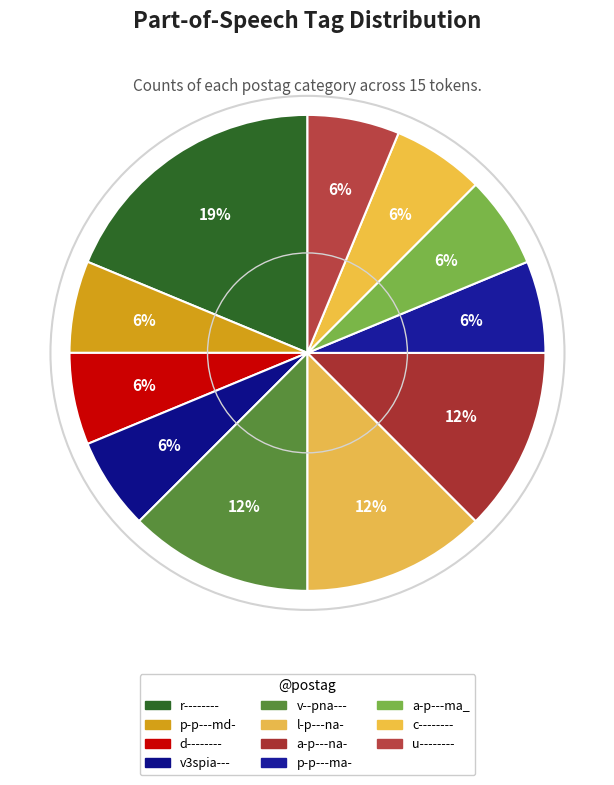

How many segments does this pie chart have?

11